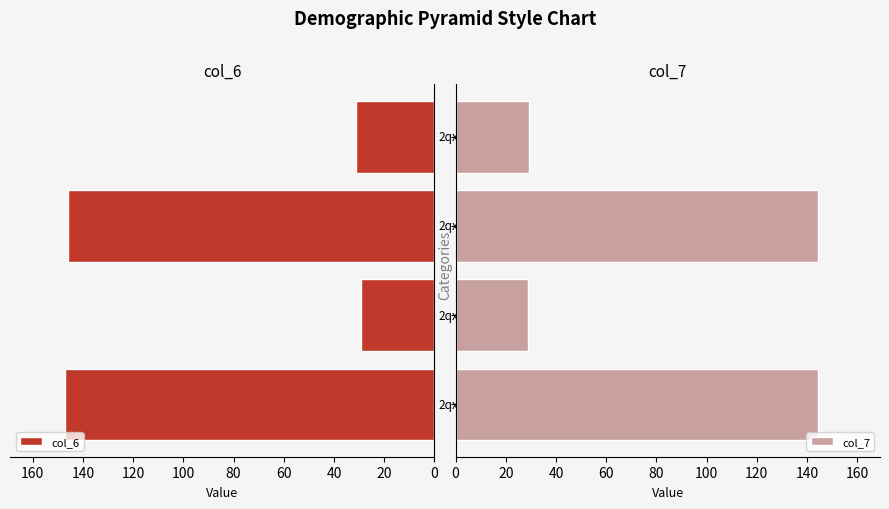

Which series has the largest range (max minus min)?

col_6